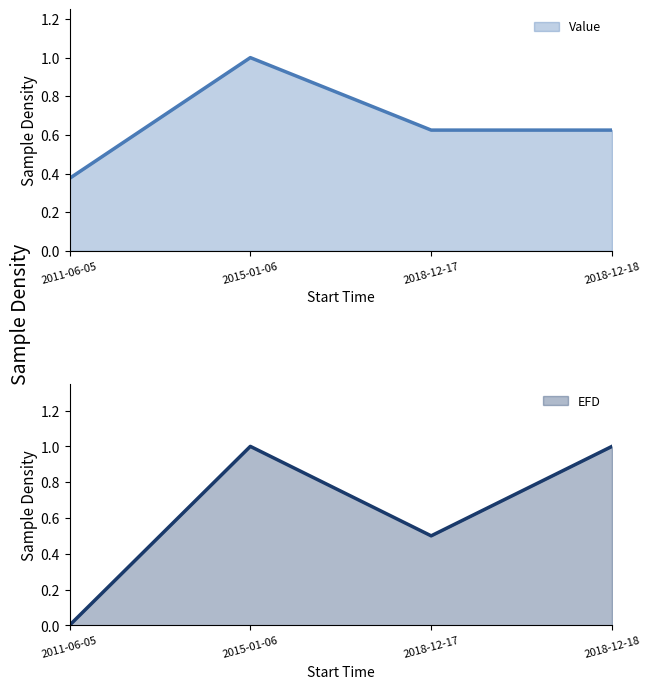

Between 2015-01-06 and 2018-12-17, which is larger?

2015-01-06